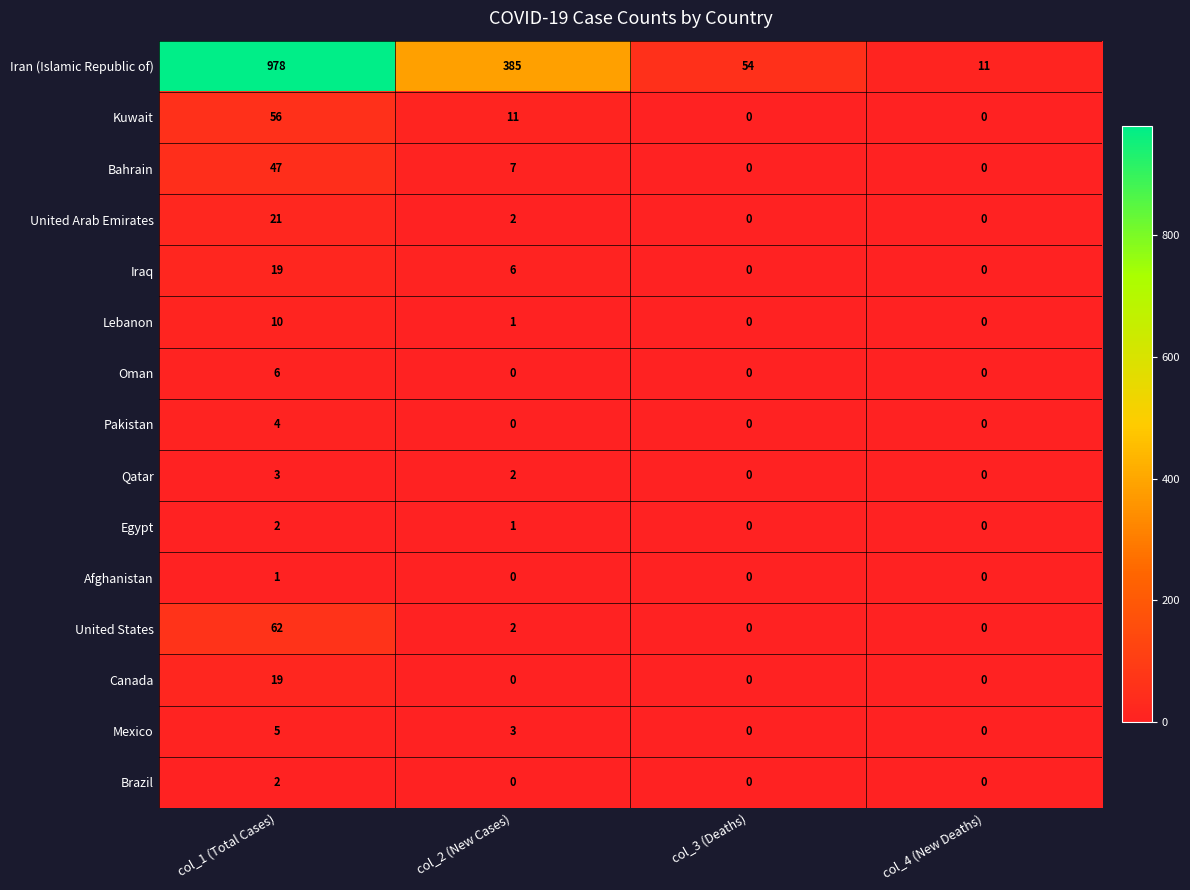

Which series has the widest spread of values?

Iran (Islamic Republic of)